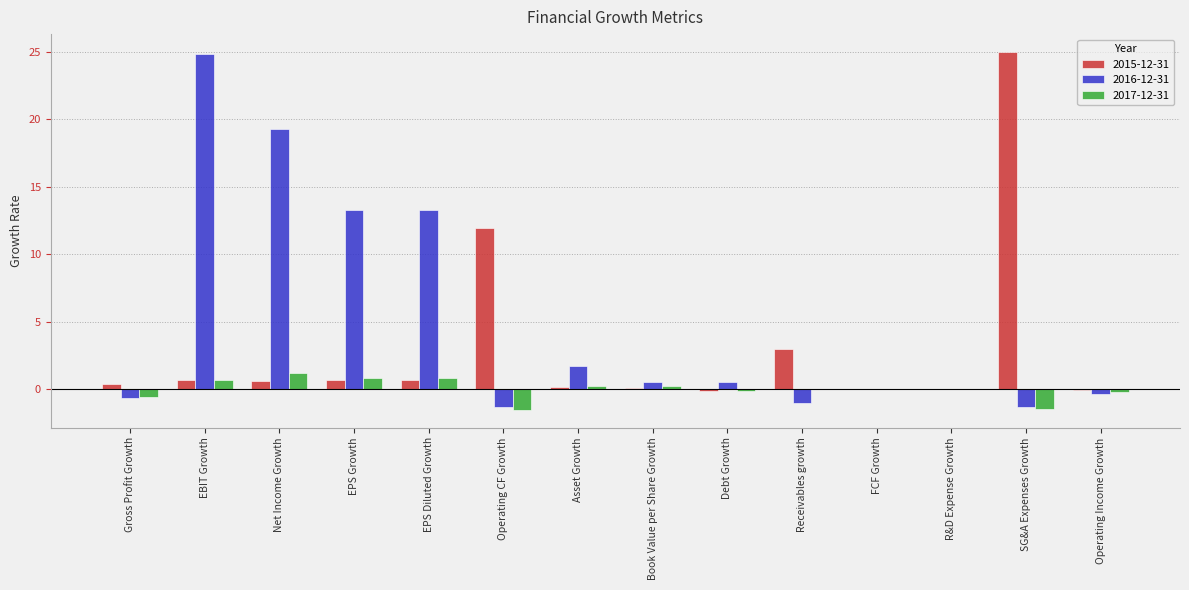

Is it true that 2017-12-31 equals 0.9 at EPS Growth?

True